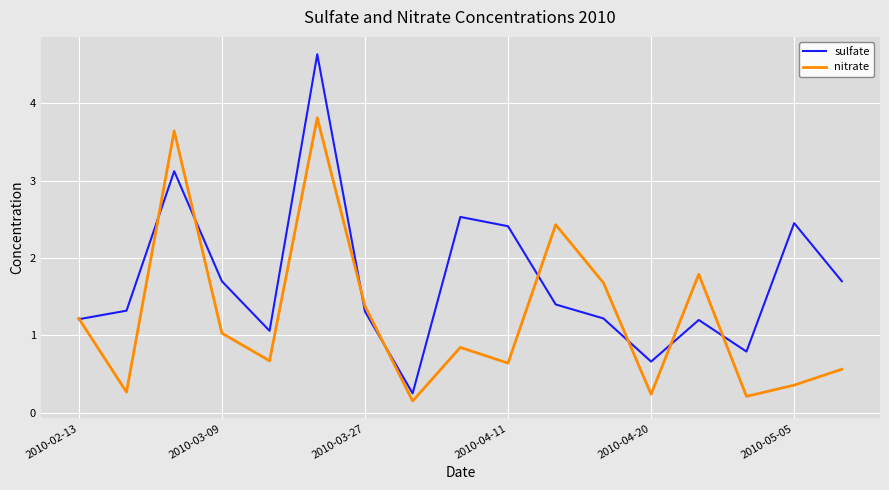

Which series has the largest total across all categories?

sulfate